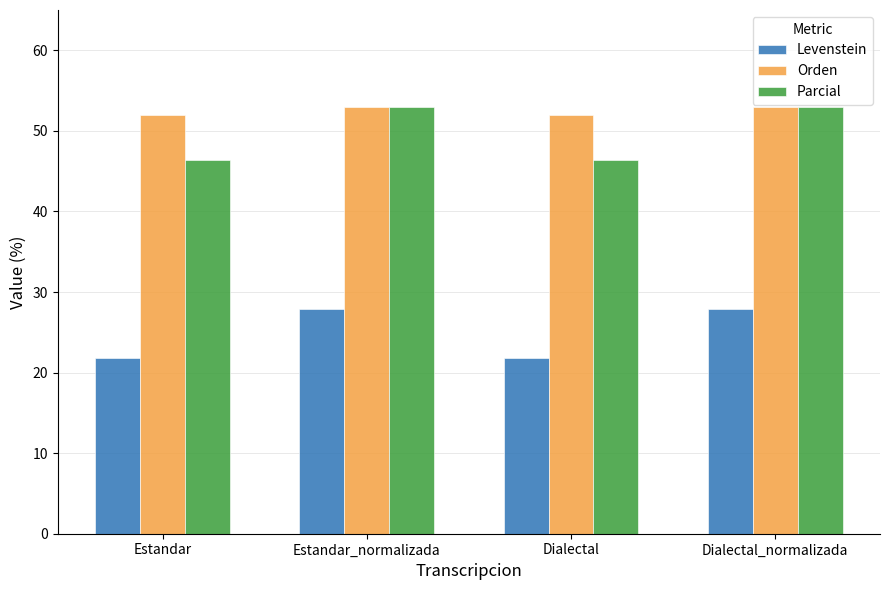

What is the maximum value shown in the chart?

52.9